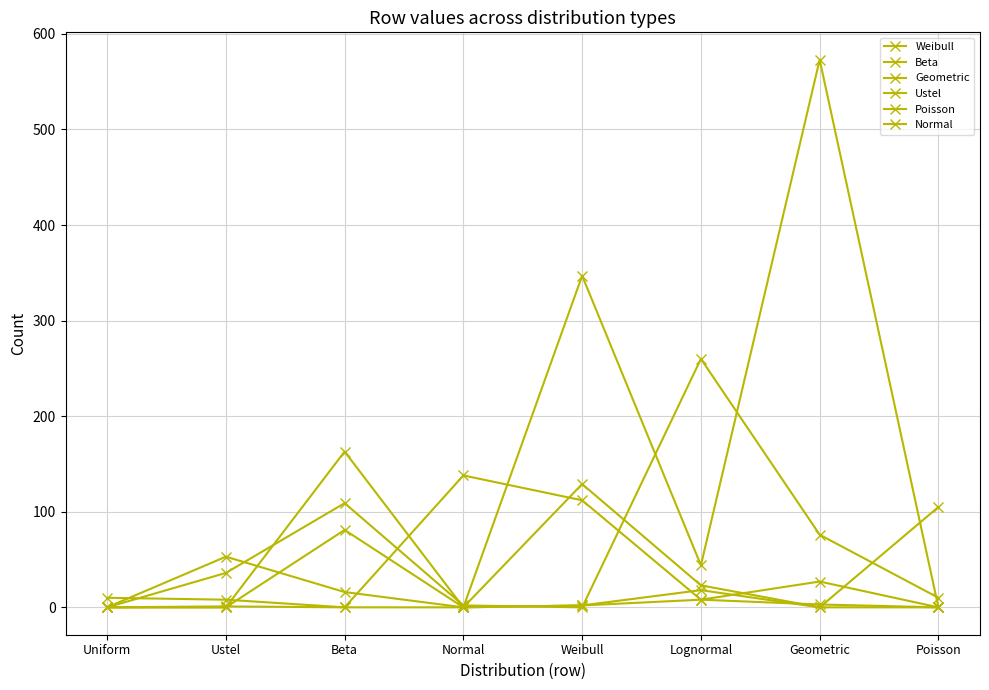

How many lines are shown in the chart?

6